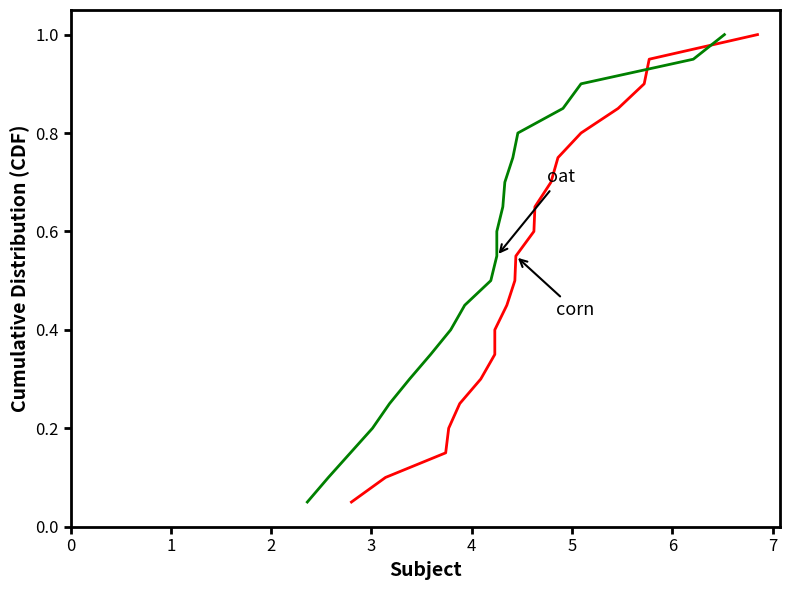

What is the highest value of the oat series?

1.0